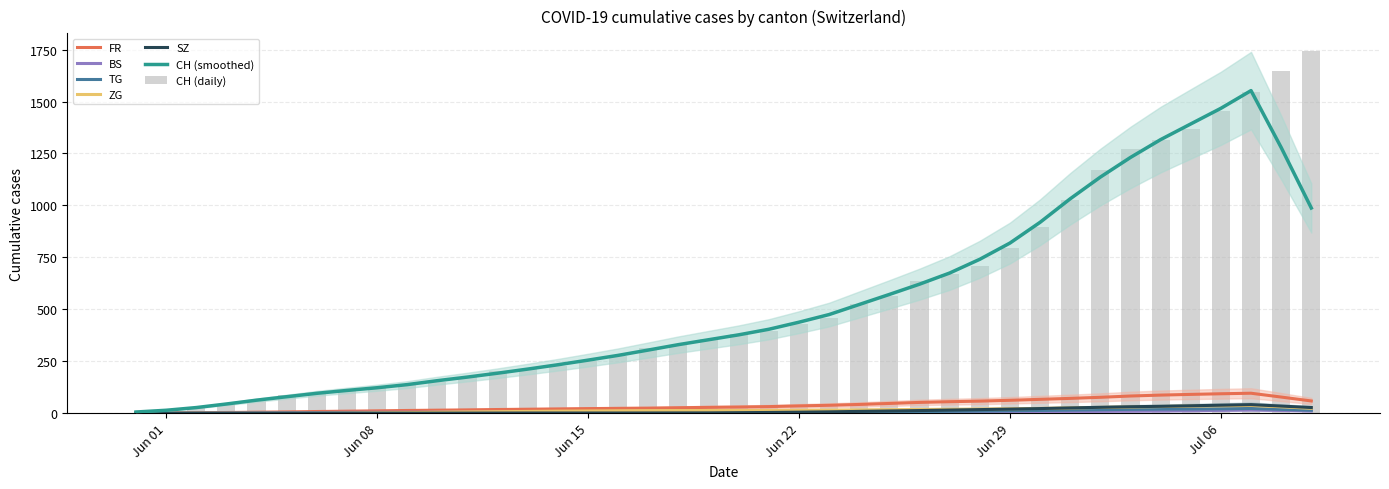

List the labels in order of TG value, largest first.

39, 38, 35, 36, 37, 32, 33, 34, 31, 30, 29, 27, 28, 26, 25, 24, 23, 17, 18, 19, 20, 21, 22, 8, 9, 10, 11, 12, 13, 14, 15, 16, 0, 1, 2, 3, 4, 5, 6, 7